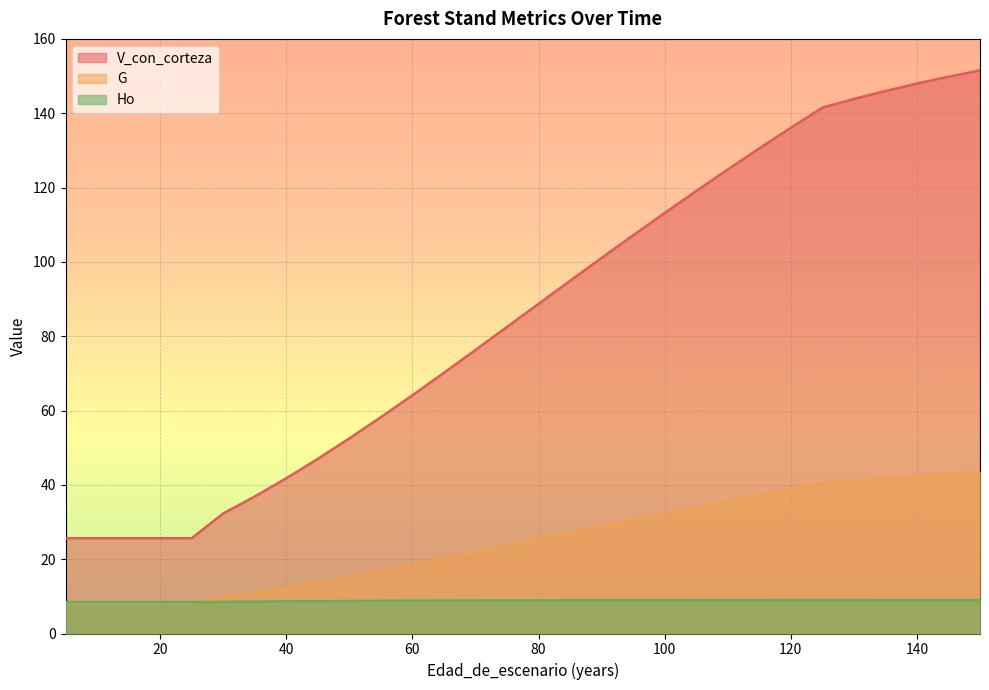

True or false: V_con_corteza has a value of 254.0 at 130.

False